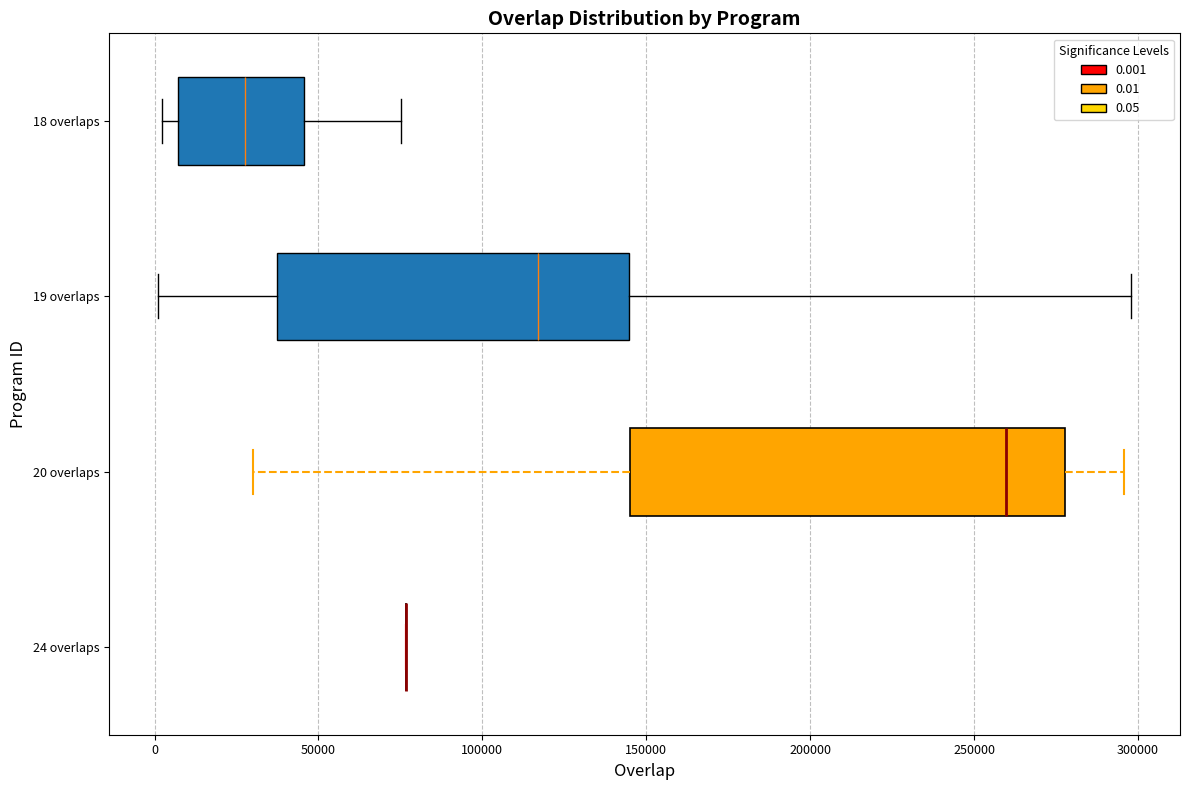

Reading bottom to top, read every box against the x-axis: the position of its median line, the range the box covers, and the ends of its whiskers. The values are not printed on the chart, so give them approximately, as read against the axis.

24 overlaps: box collapsed to a line at 75000, whiskers 75000 to 75000
20 overlaps: median 260000, box 145000 to 280000, whiskers 30000 to 295000
19 overlaps: median 115000, box 35000 to 145000, whiskers 0 to 300000
18 overlaps: median 30000, box 5000 to 45000, whiskers 0 to 75000